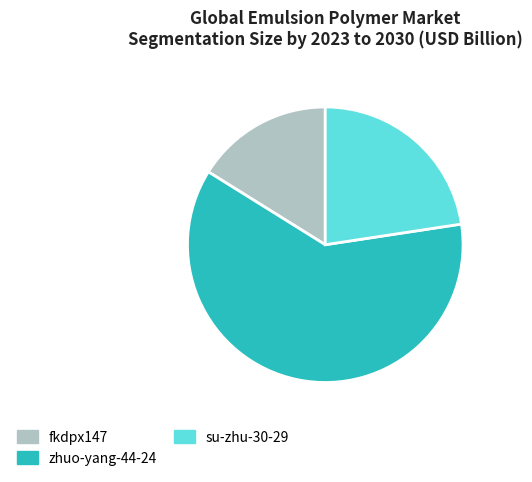

Does any single category account for the majority?

Yes